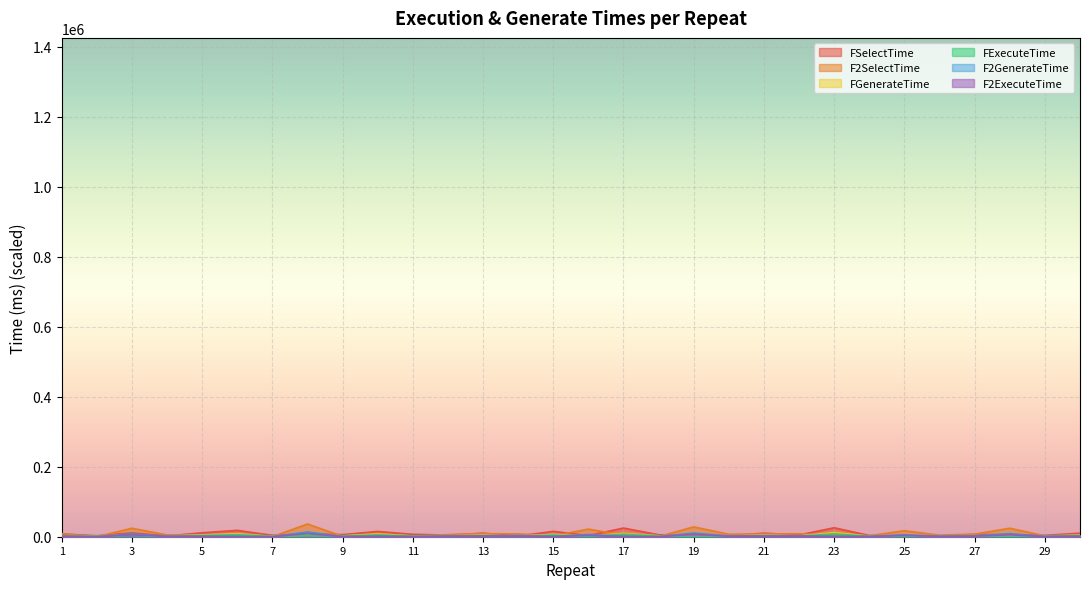

True or false: FGenerateTime and F2SelectTime cross at least once.

True